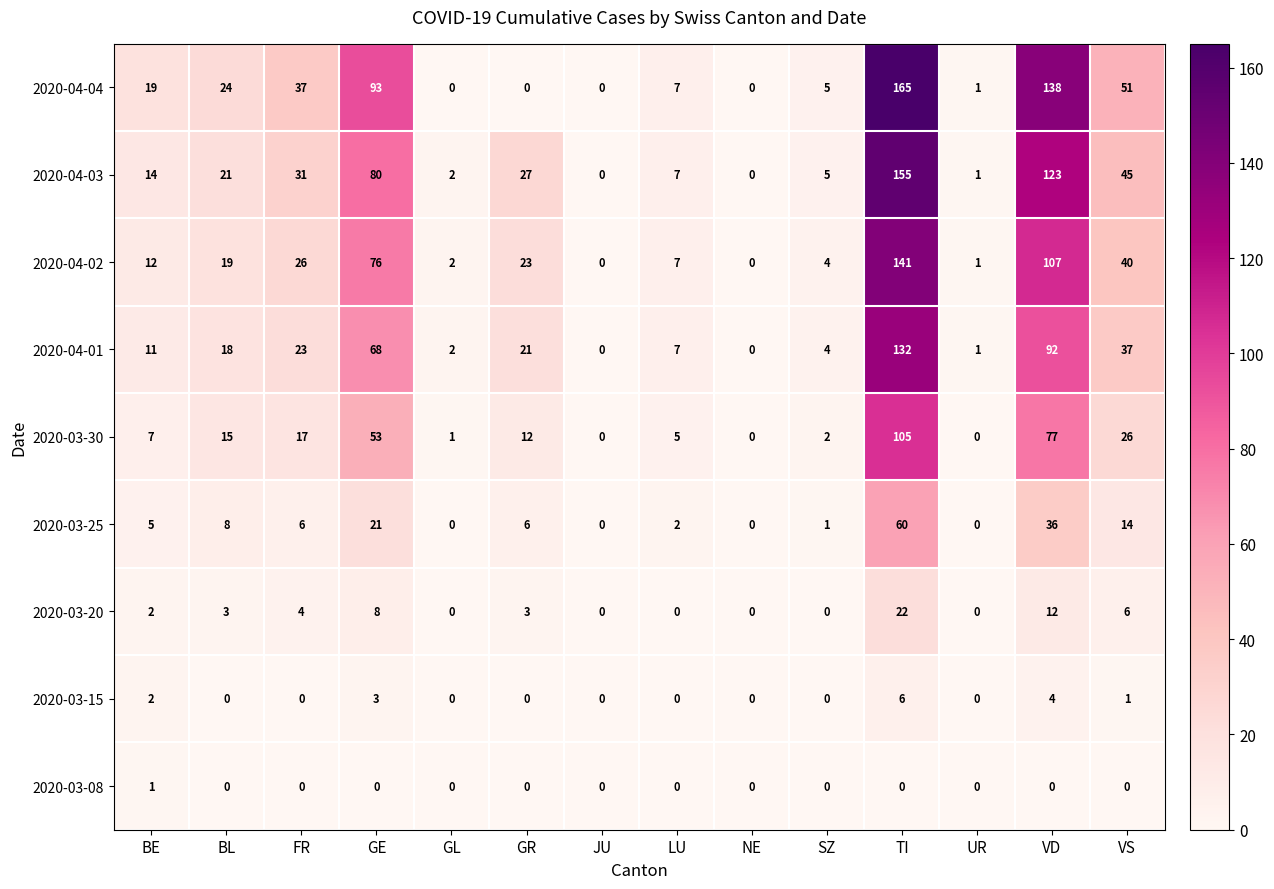

Rank the series at VD from lowest to highest value.

2020-03-08, 2020-03-15, 2020-03-20, 2020-03-25, 2020-03-30, 2020-04-01, 2020-04-02, 2020-04-03, 2020-04-04